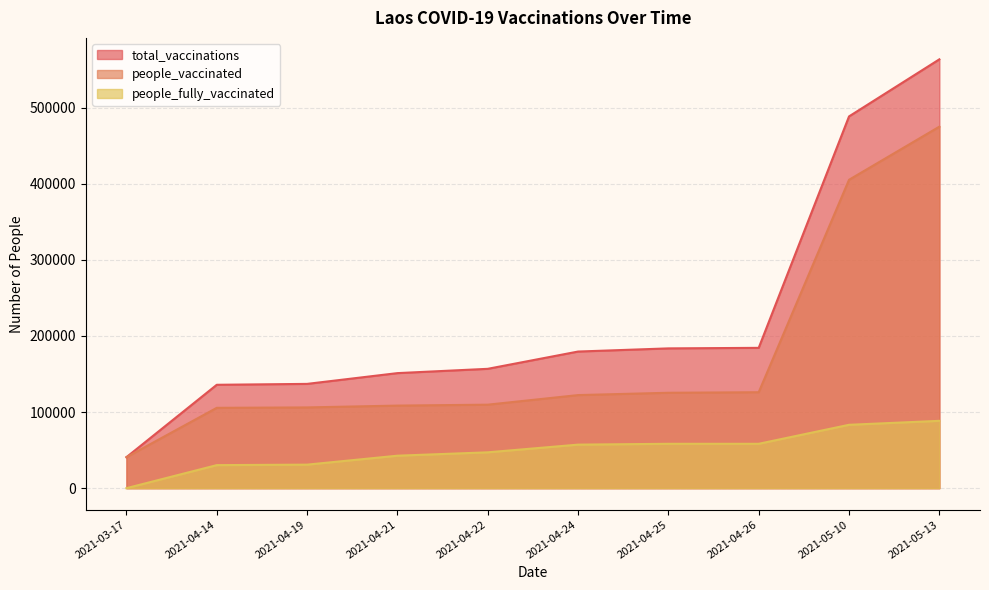

Which category has the lowest value in the total_vaccinations series?

2021-03-17